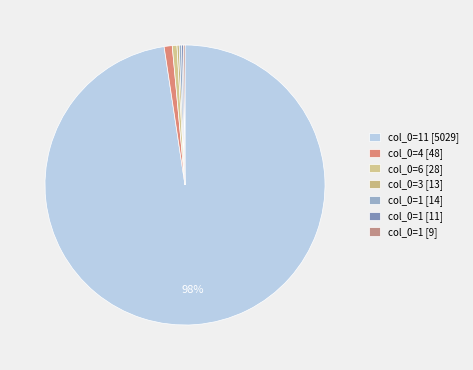

To the nearest percent, what is the average slice percentage?

14%